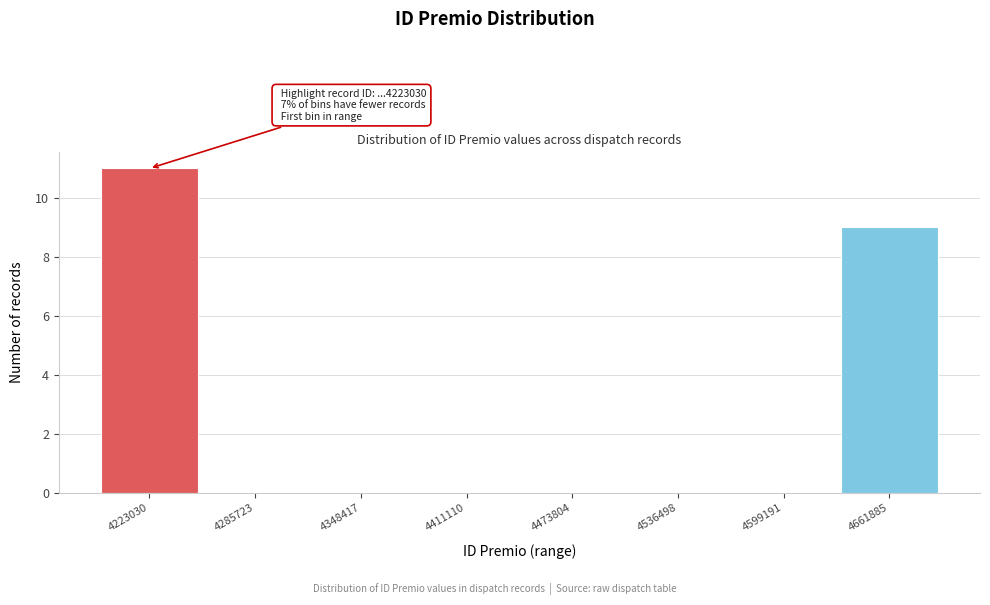

Reading left to right, what are all the values shown in this chart?

4223030=11	4285723=0	4348417=0	4411110=0	4473804=0	4536498=0	4599191=0	4661885=9